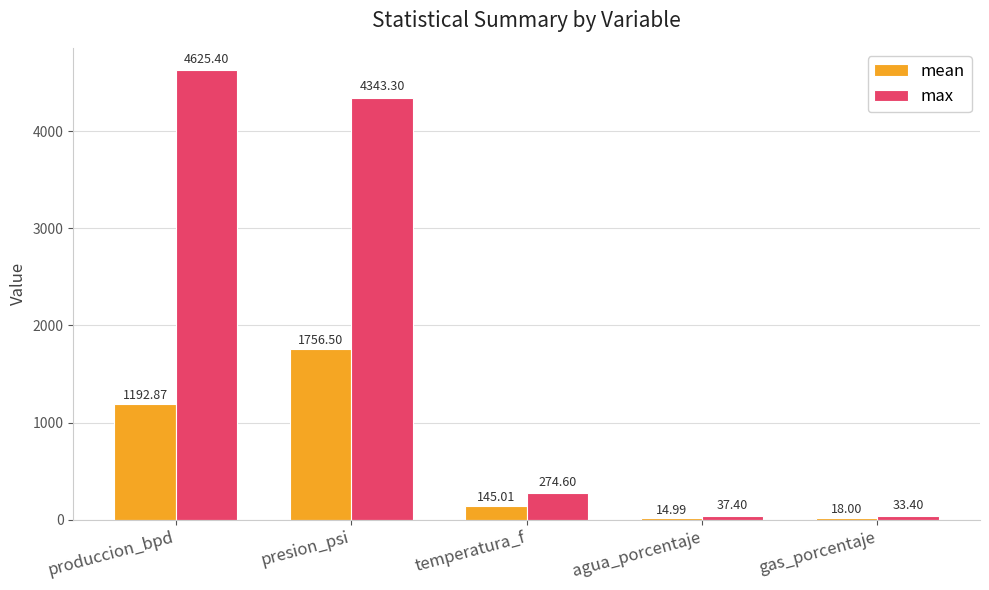

Which series has the widest spread of values?

max